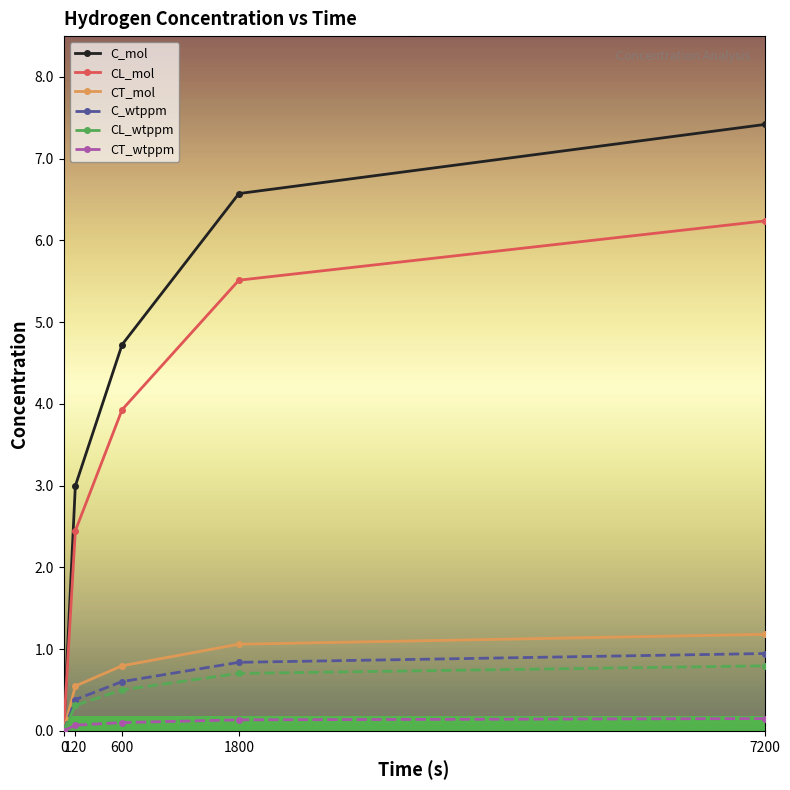

What is the sum of the CT_mol values at 1800 and 120?

1.6